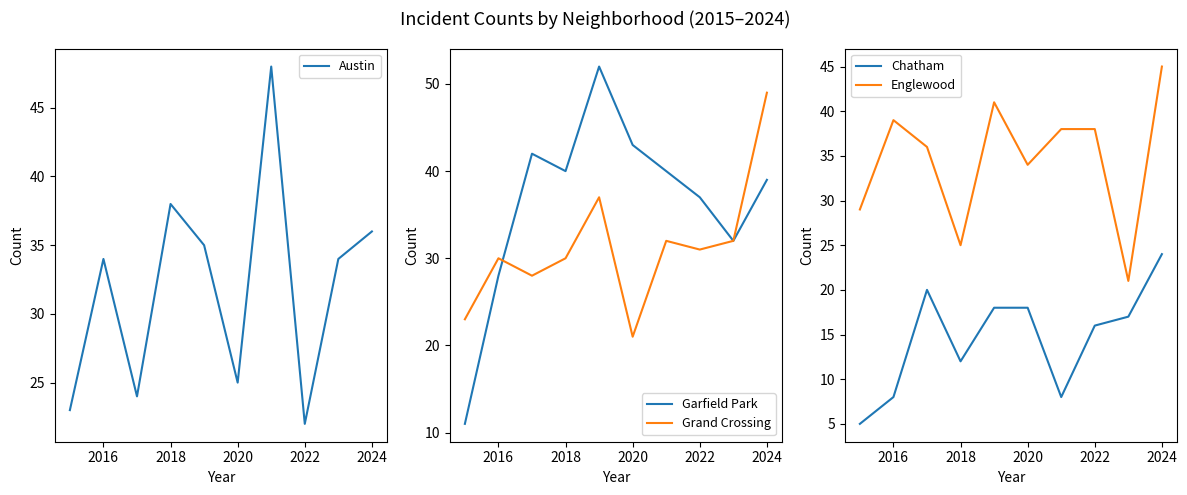

What is the average value of the Austin series?

32